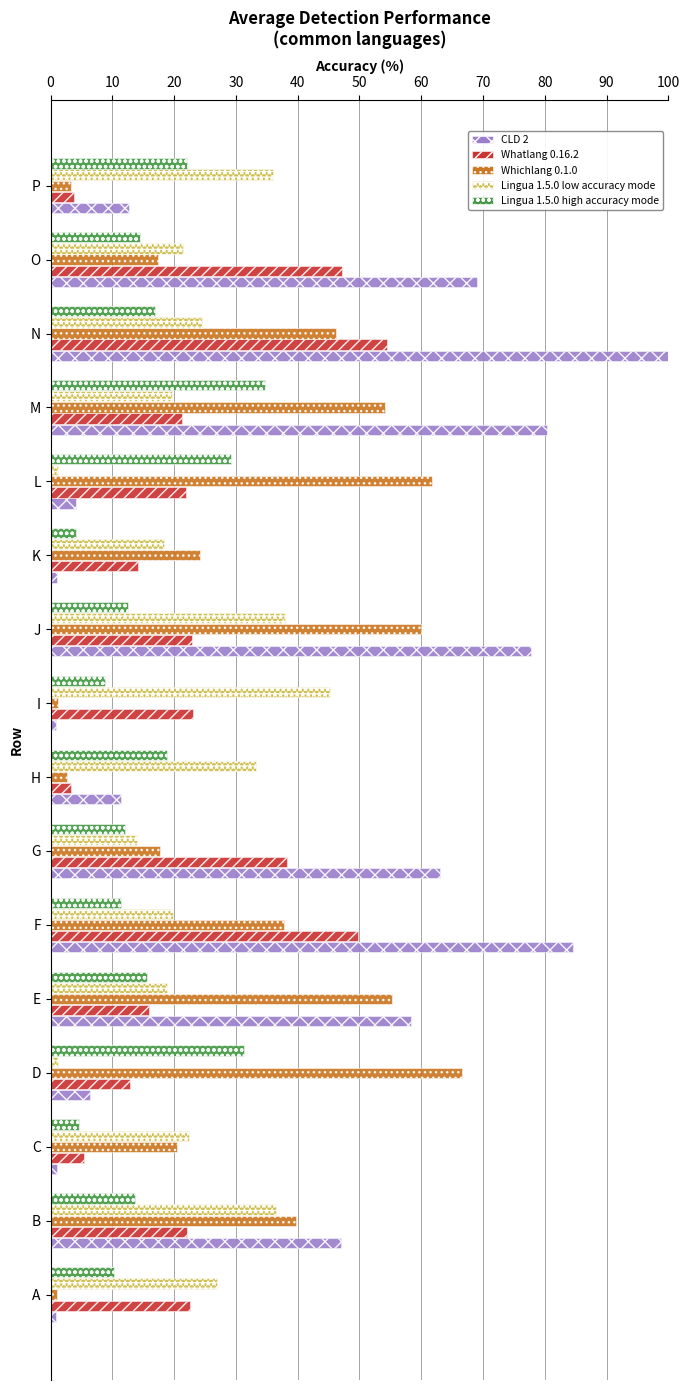

Rank the series at J from highest to lowest value.

CLD 2, Whichlang 0.1.0, Lingua 1.5.0 low accuracy mode, Whatlang 0.16.2, Lingua 1.5.0 high accuracy mode